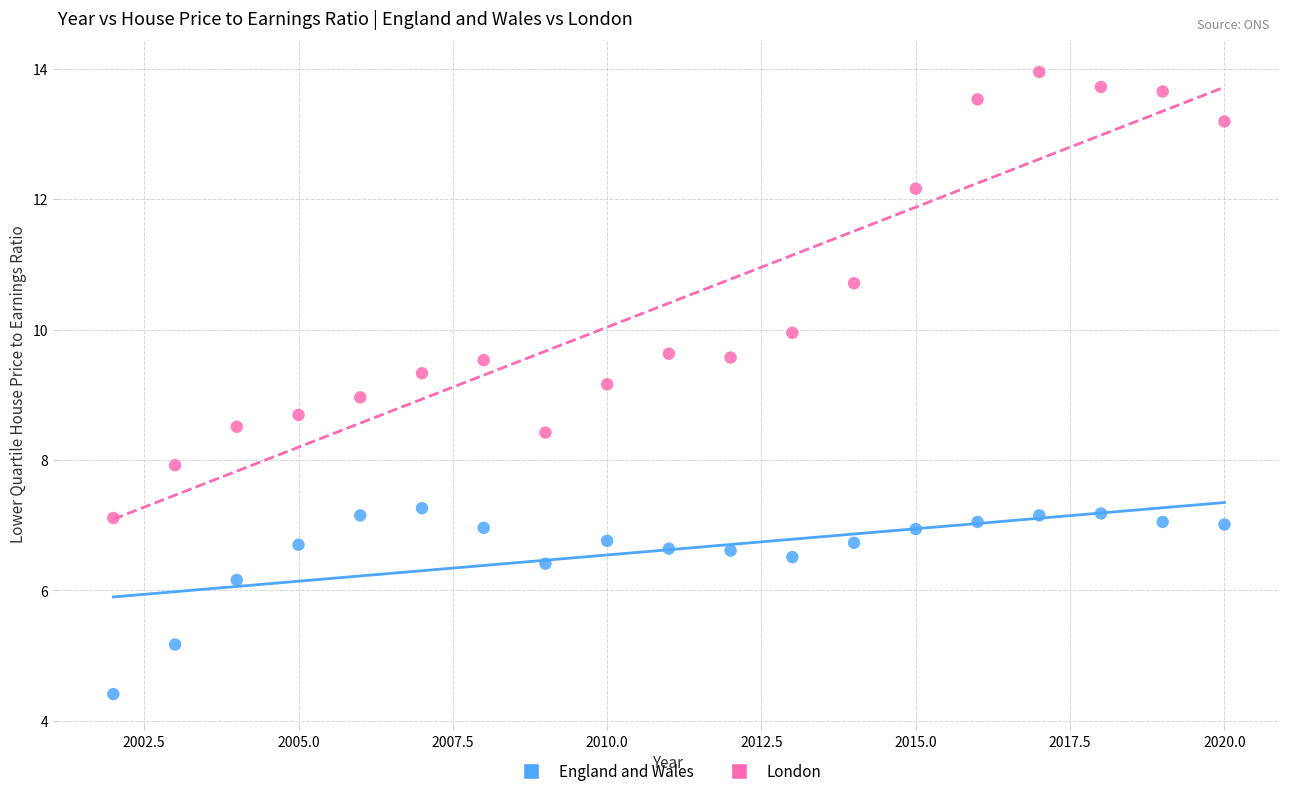

What are all the series names shown in the legend?

England and Wales, London